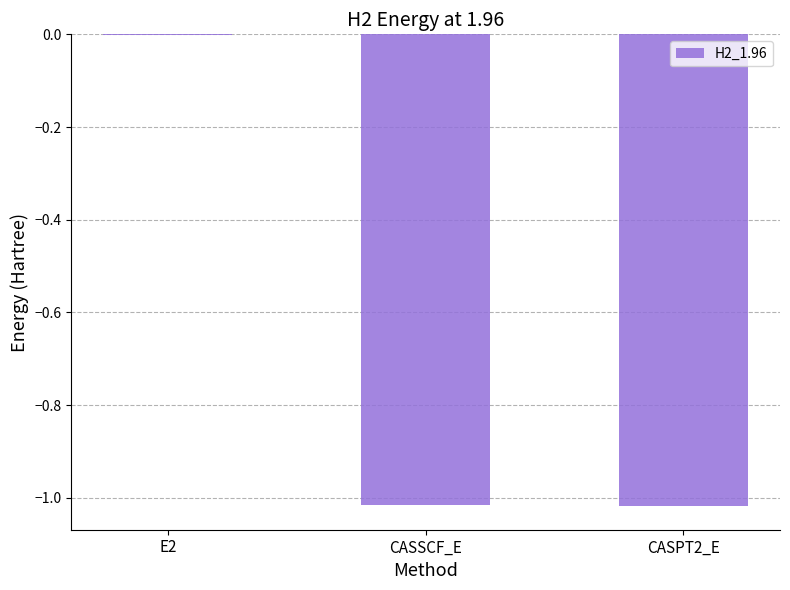

At which label does the data first exceed -1?

E2